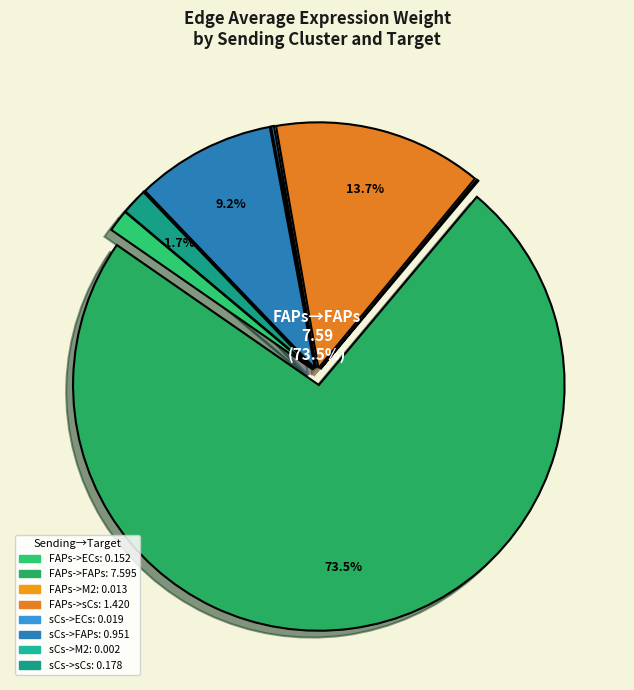

To the nearest percent, what is the difference between the largest and smallest slice percentages?

74%